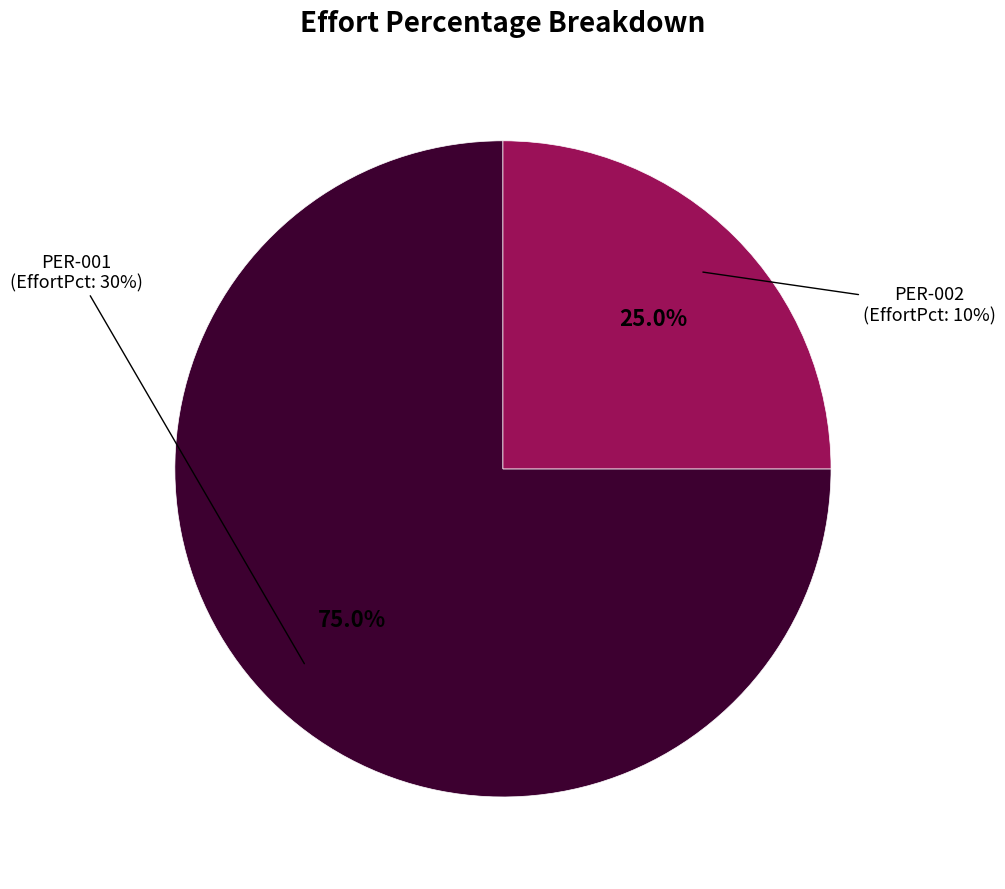

The PER-002 slice represents 35% of the pie. True or false?

False